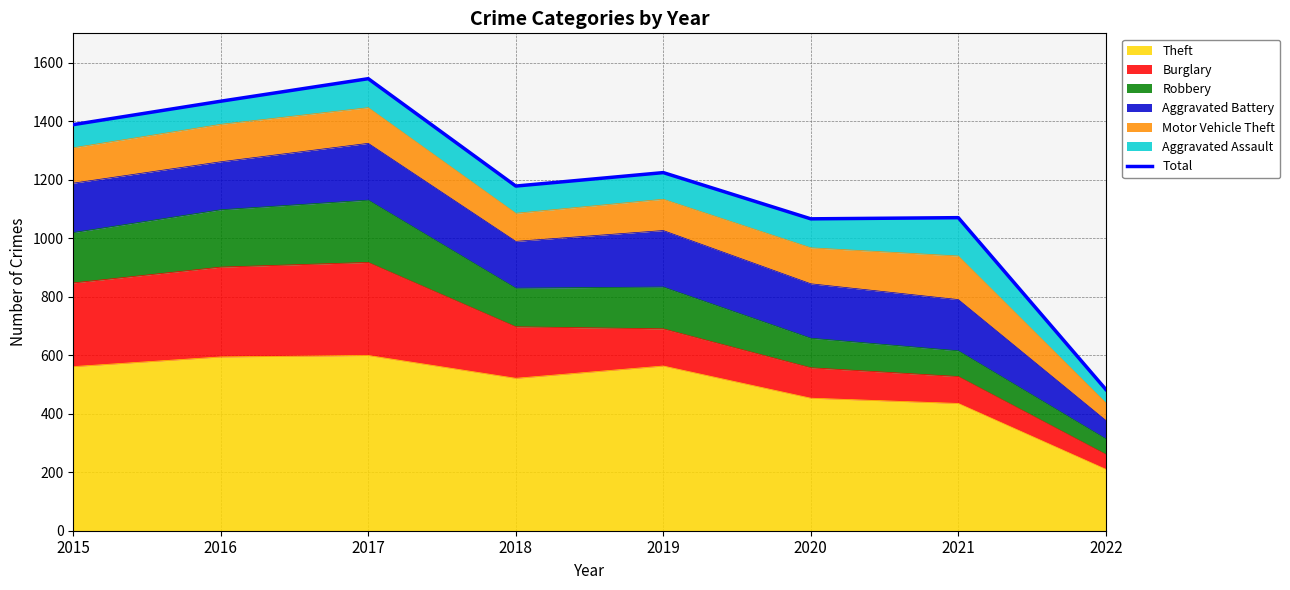

True or false: the data shows 483 at 2022.

True